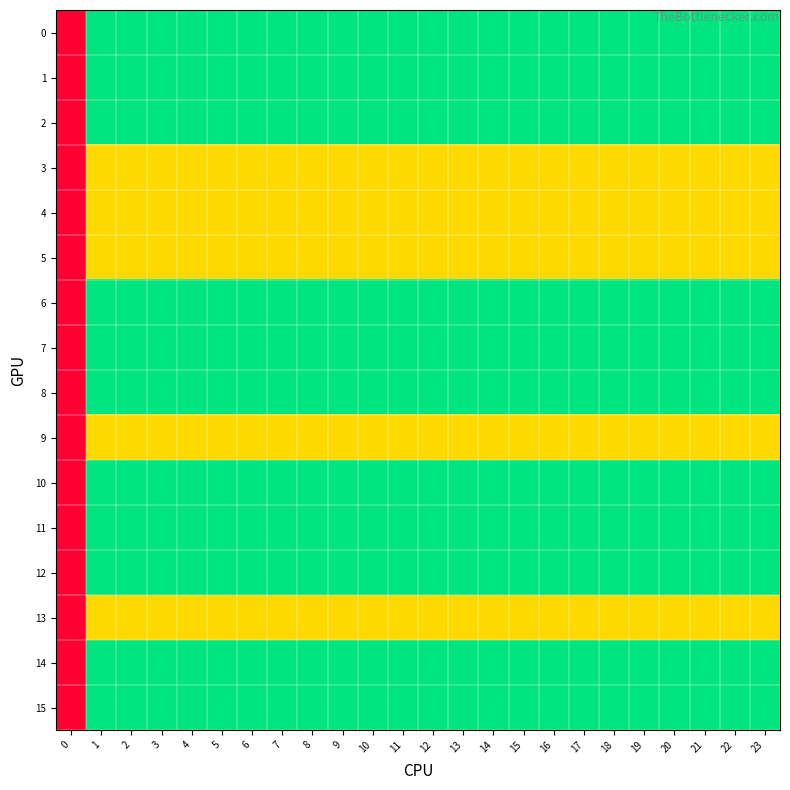

At 9, list the series in order from smallest to largest.

3, 4, 5, 9, 13, 0, 1, 2, 6, 7, 8, 10, 11, 12, 14, 15